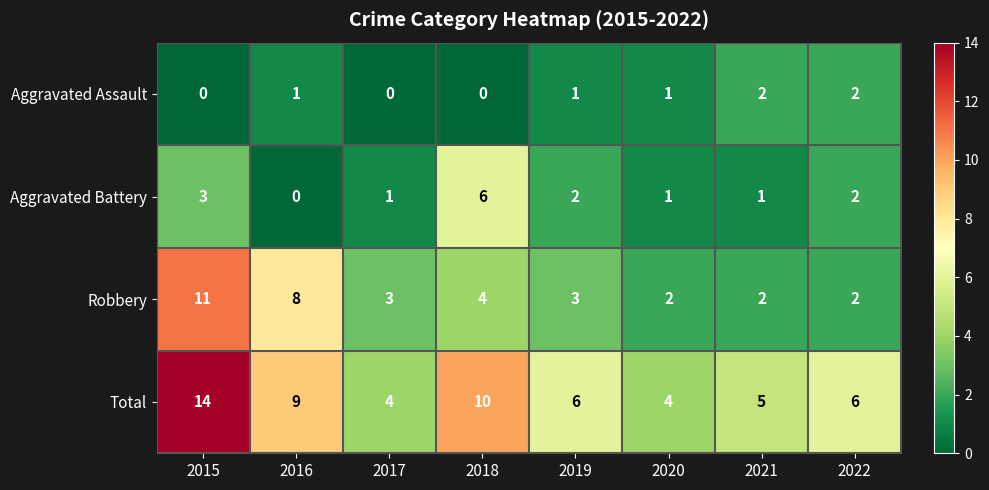

What is the greatest value displayed?

14